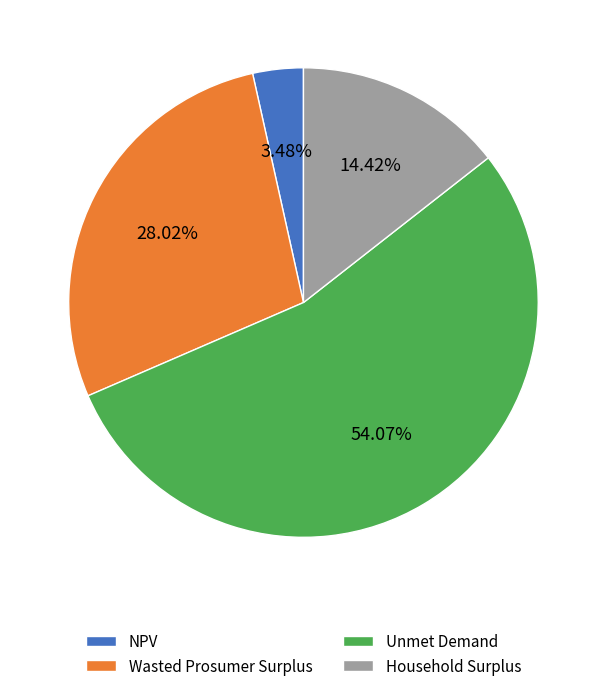

Approximately how many times larger is the value at Wasted Prosumer Surplus compared to NPV?

8.1